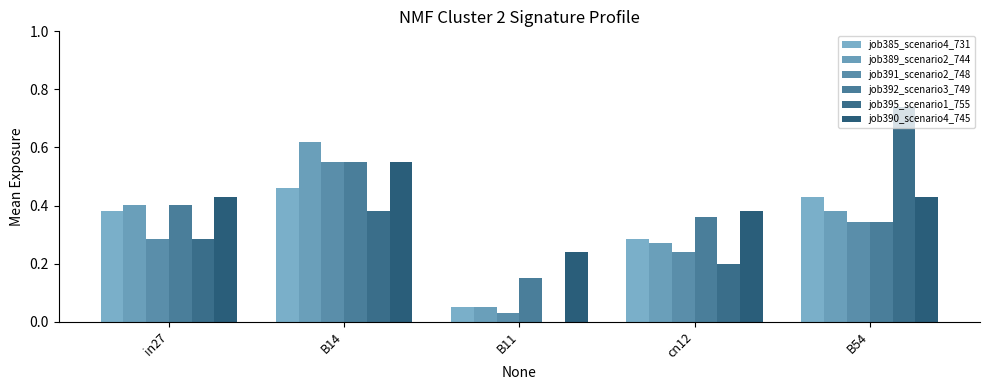

Count the number of categories in the chart.

5